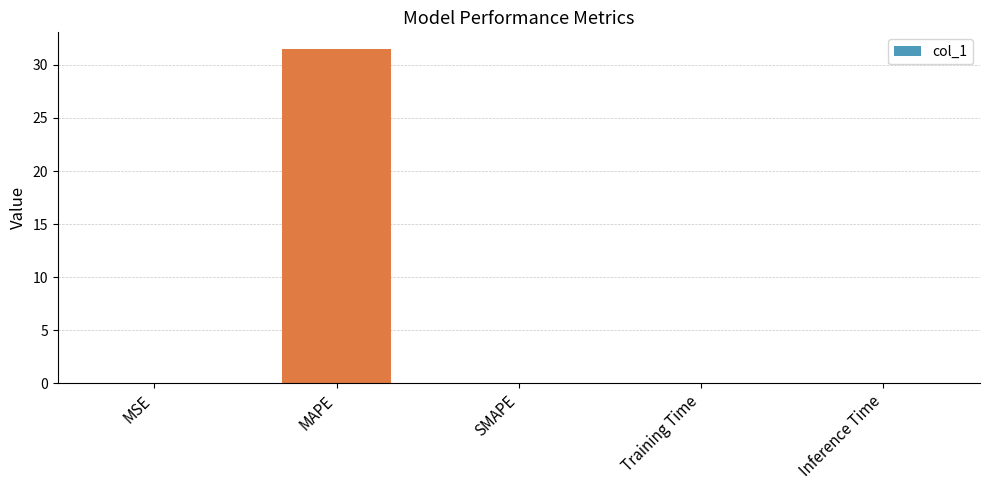

Are the bars horizontal?

No